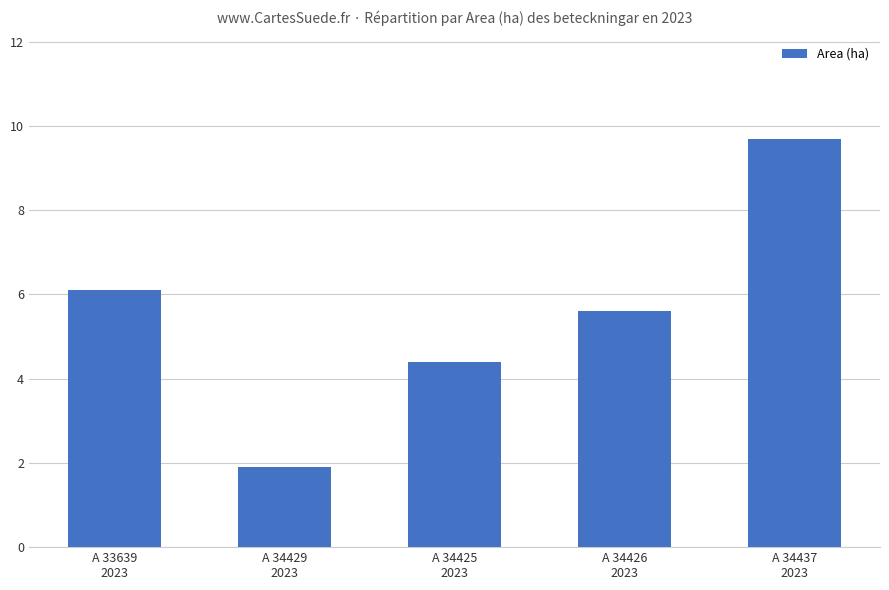

Between A 33639
2023 and A 34437
2023, which is larger?

A 34437
2023